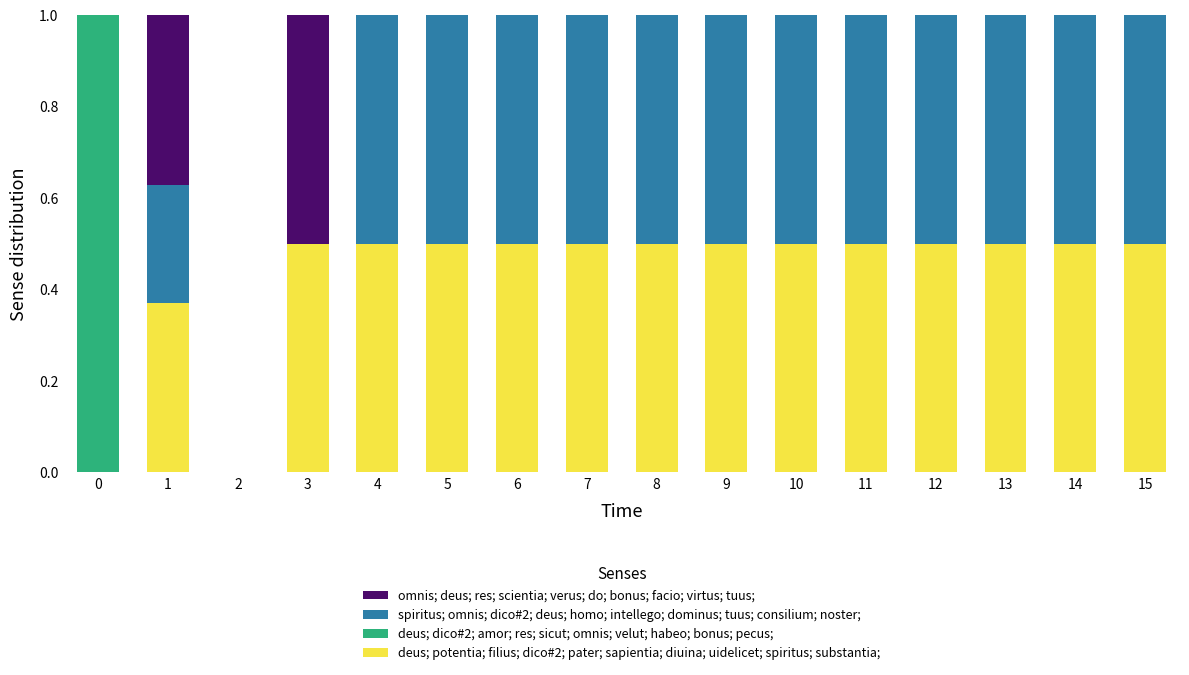

What is the maximum value for deus; potentia; filius; dico#2; pater; sapientia; diuina; uidelicet; spiritus; substantia;?

0.5